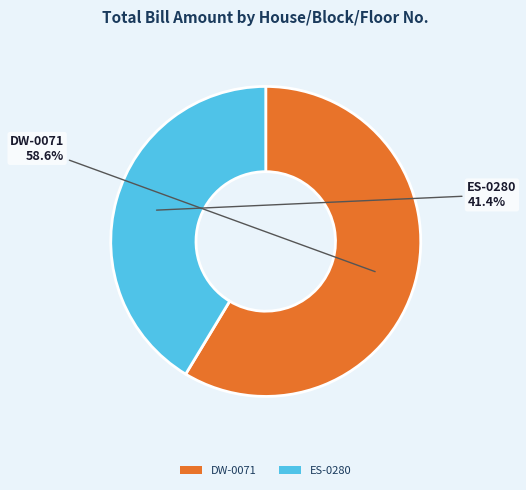

Is DW-0071 the majority of the pie?

Yes